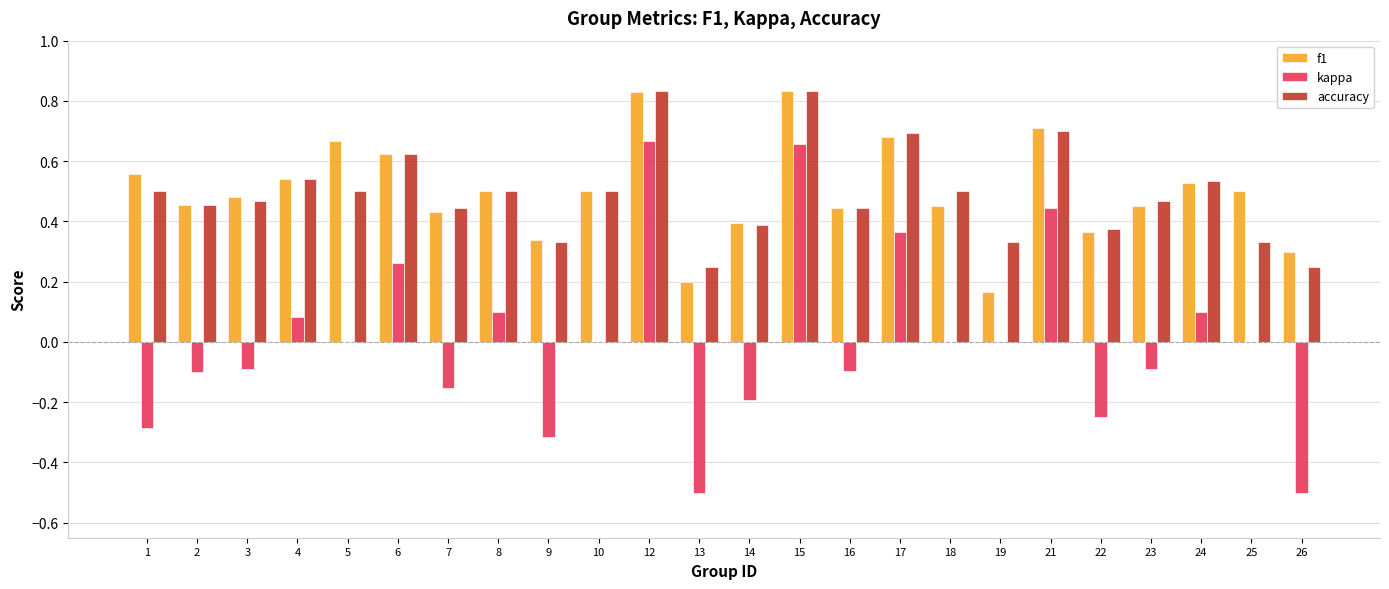

Is it true that accuracy equals 0.1 at 13?

False